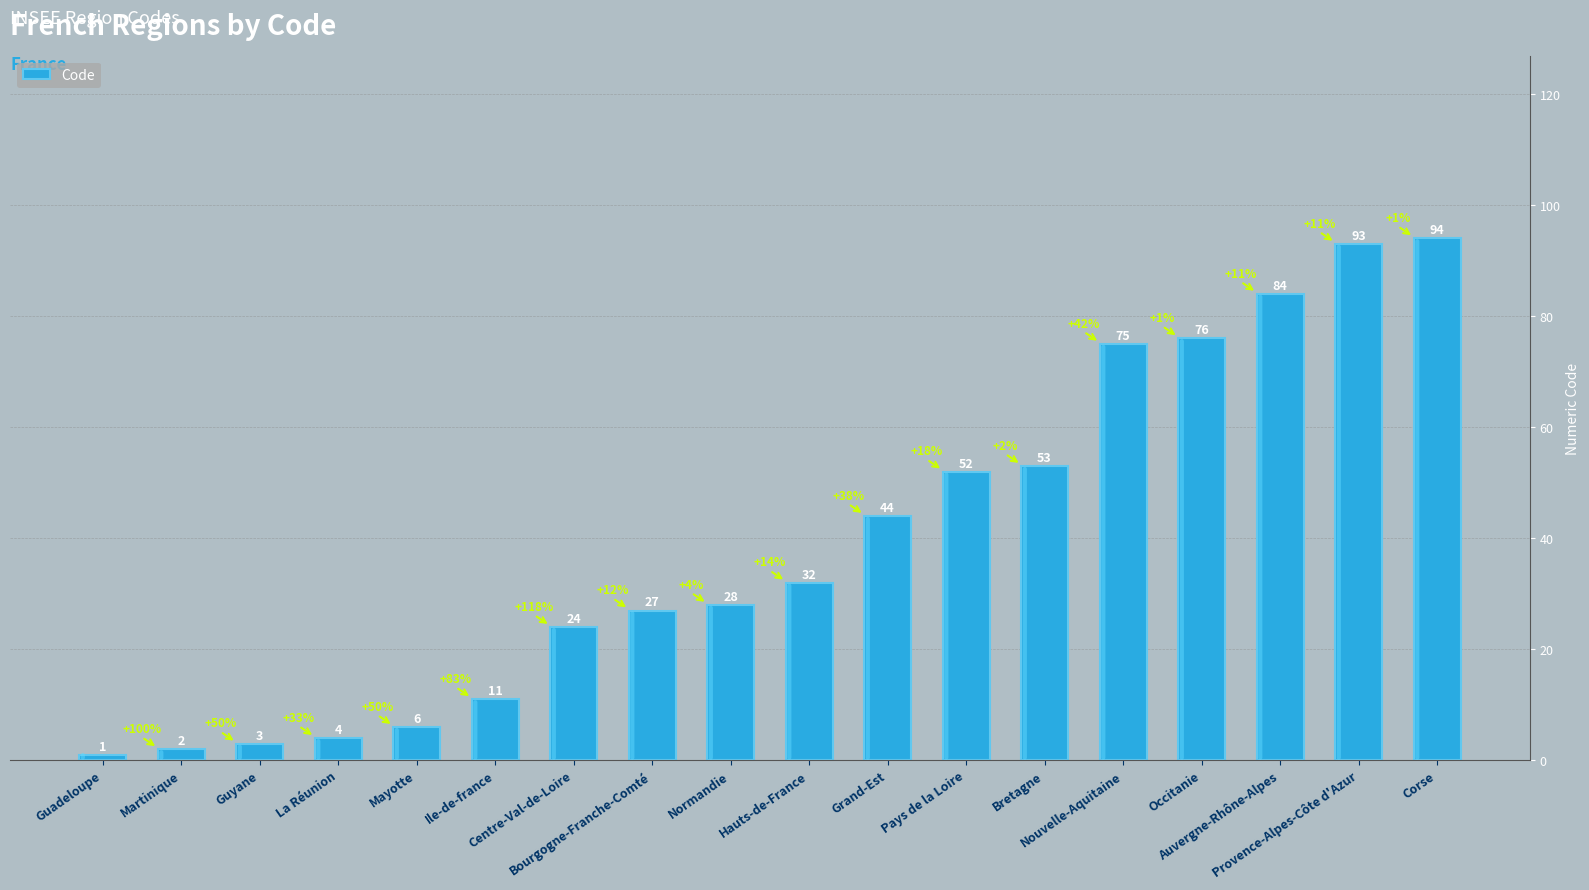

What is the minimum value shown in the chart?

1